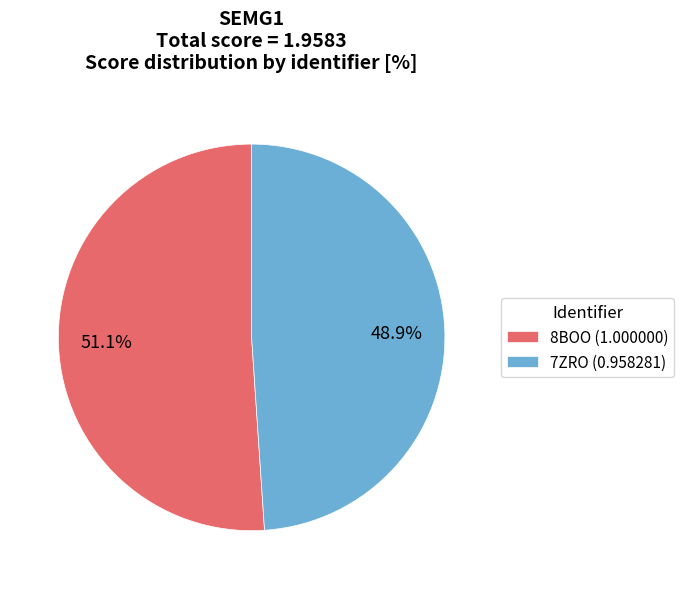

What is the majority slice?

8BOO